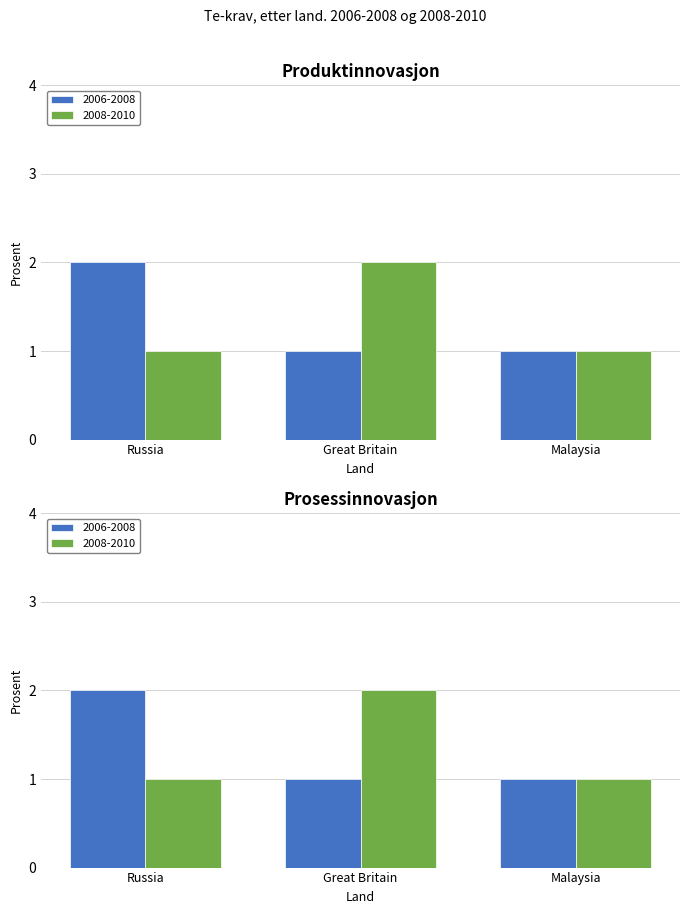

What is the average value of the 2006-2008 series?

1